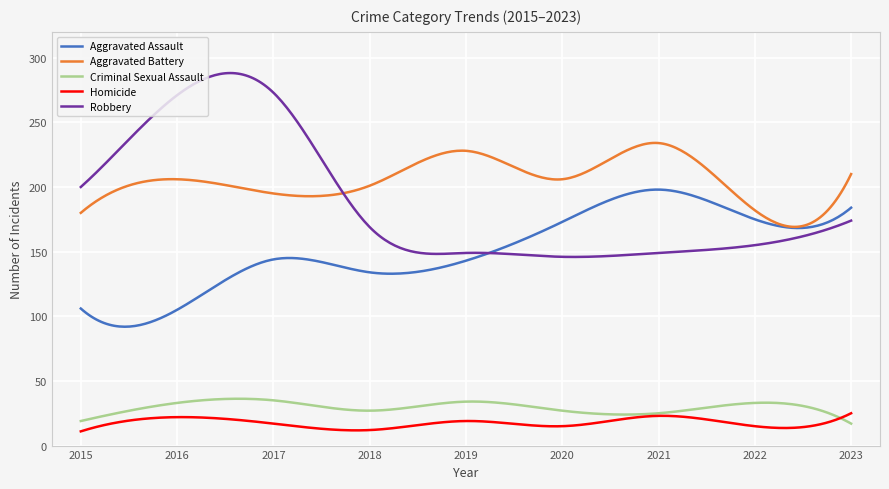

True or false: Criminal Sexual Assault and Aggravated Assault intersect in this chart.

False